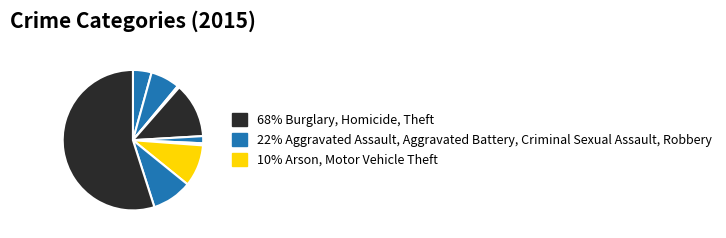

How many slices are in this pie chart?

9